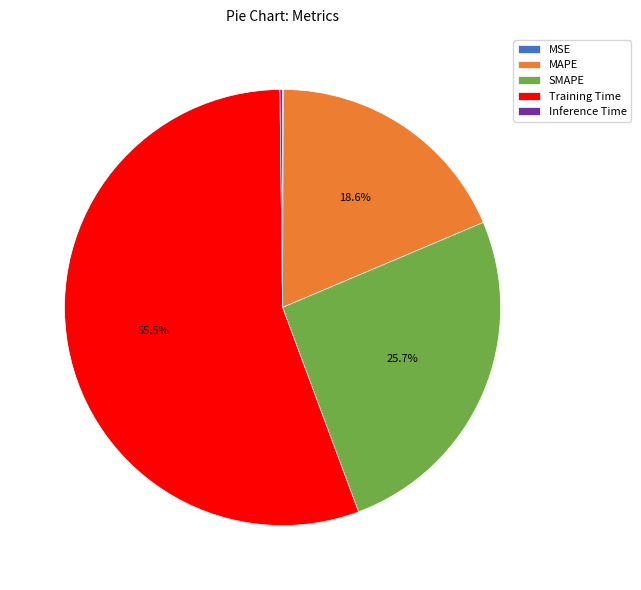

The SMAPE slice represents 31% of the pie. True or false?

False